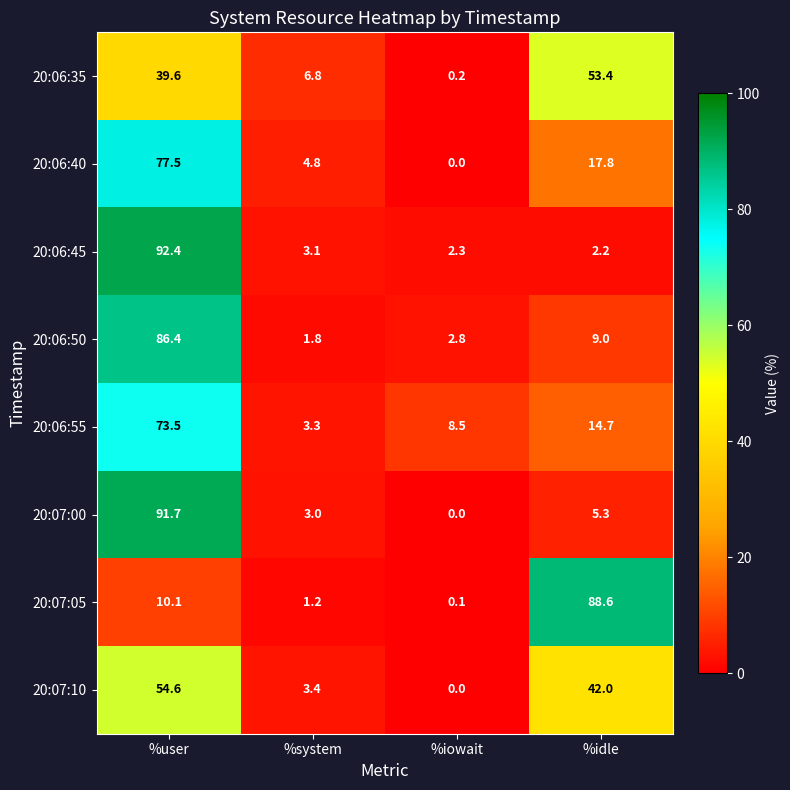

Rank the series at %idle from lowest to highest value.

20:06:45, 20:07:00, 20:06:50, 20:06:55, 20:06:40, 20:07:10, 20:06:35, 20:07:05